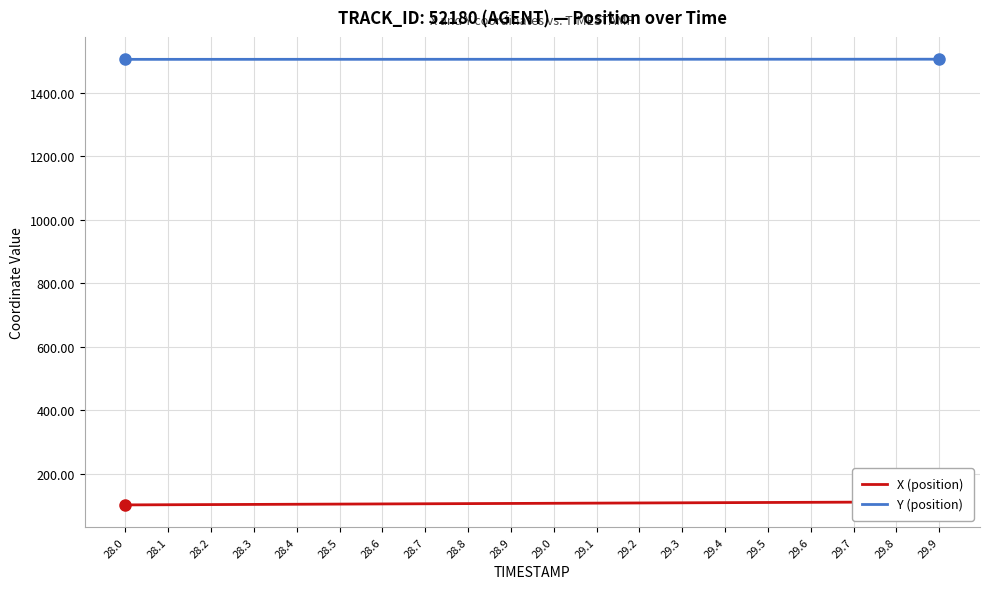

Reading left to right, what are all the values shown in this chart?

X (position): 28.0=101.2	28.1=101.7	28.2=102.2	28.3=102.7	28.4=103.2	28.5=103.7	28.6=104.3	28.7=104.8	28.8=105.3	28.9=105.8	29.0=106.3	29.1=106.8	29.2=107.3	29.3=107.8	29.4=108.3	29.5=108.8	29.6=109.3	29.7=109.9	29.8=110.4	29.9=110.9
Y (position): 28.0=1505.0	28.1=1505.1	28.2=1505.1	28.3=1505.1	28.4=1505.1	28.5=1505.2	28.6=1505.2	28.7=1505.2	28.8=1505.2	28.9=1505.3	29.0=1505.3	29.1=1505.3	29.2=1505.3	29.3=1505.4	29.4=1505.4	29.5=1505.4	29.6=1505.4	29.7=1505.5	29.8=1505.5	29.9=1505.5